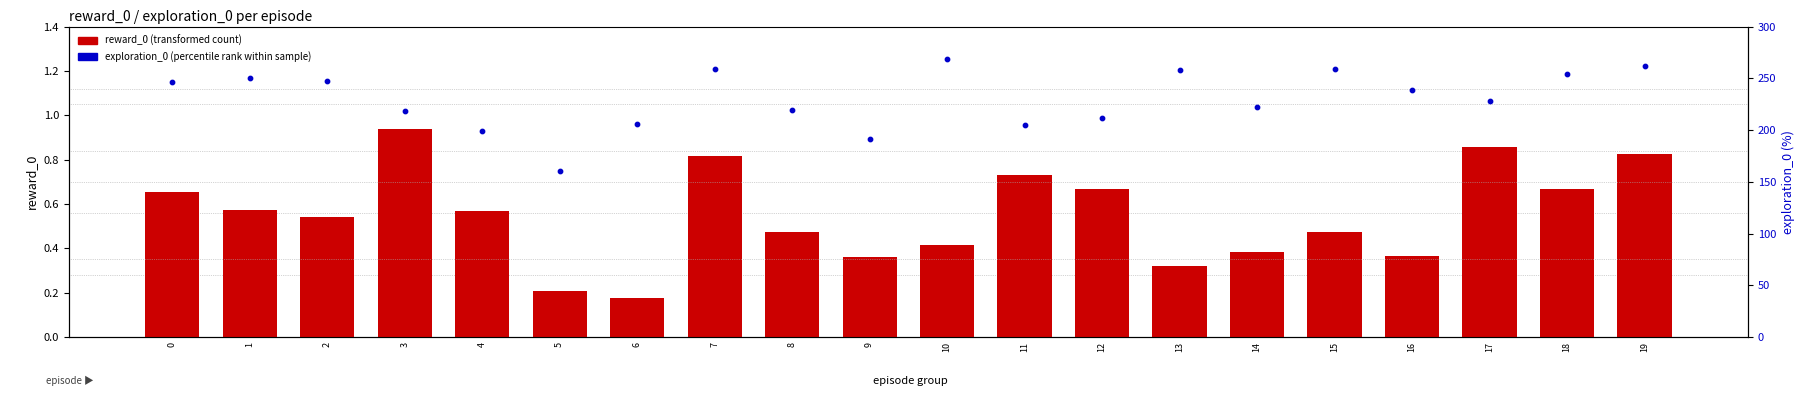

Which series has the largest total across all categories?

exploration_0 (percentile rank)